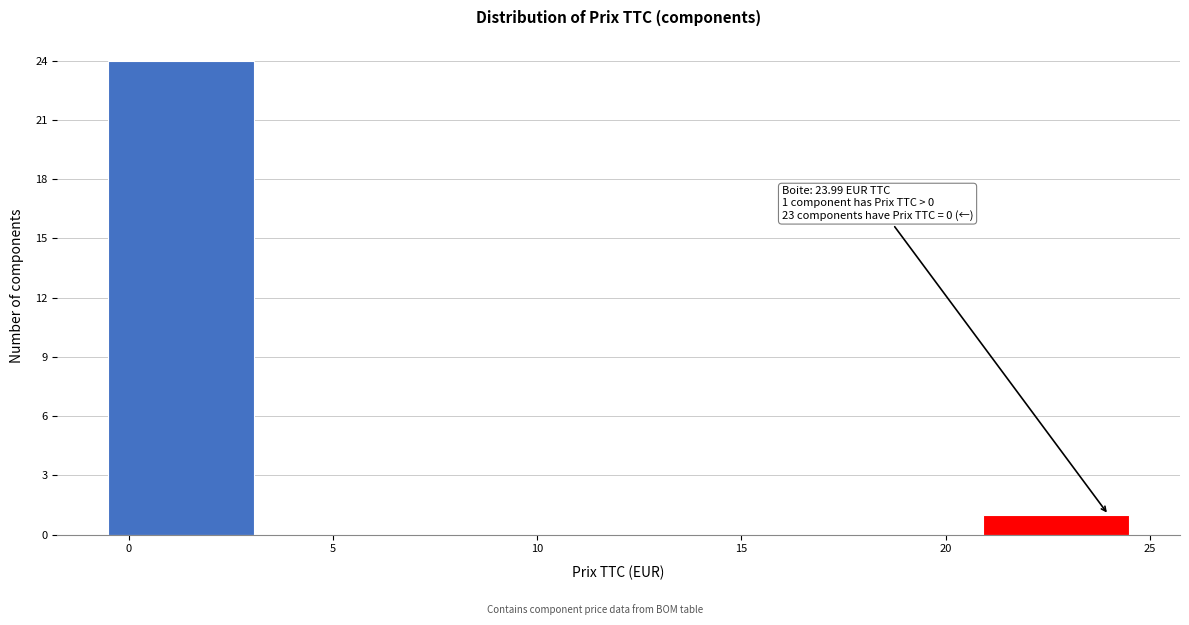

Over which range of the x-axis is the bar tallest?

-0.5 to 3.0